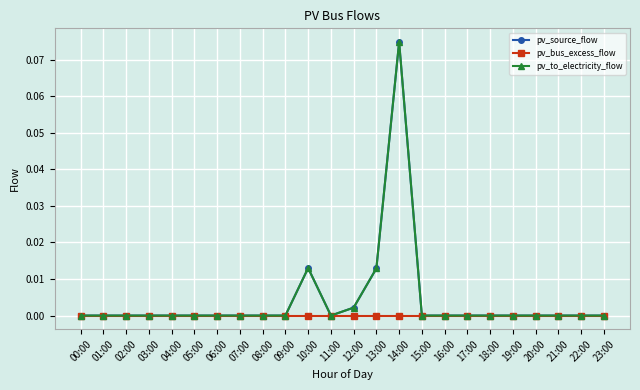

What are all the series names shown in the legend?

pv_source_flow, pv_bus_excess_flow, pv_to_electricity_flow